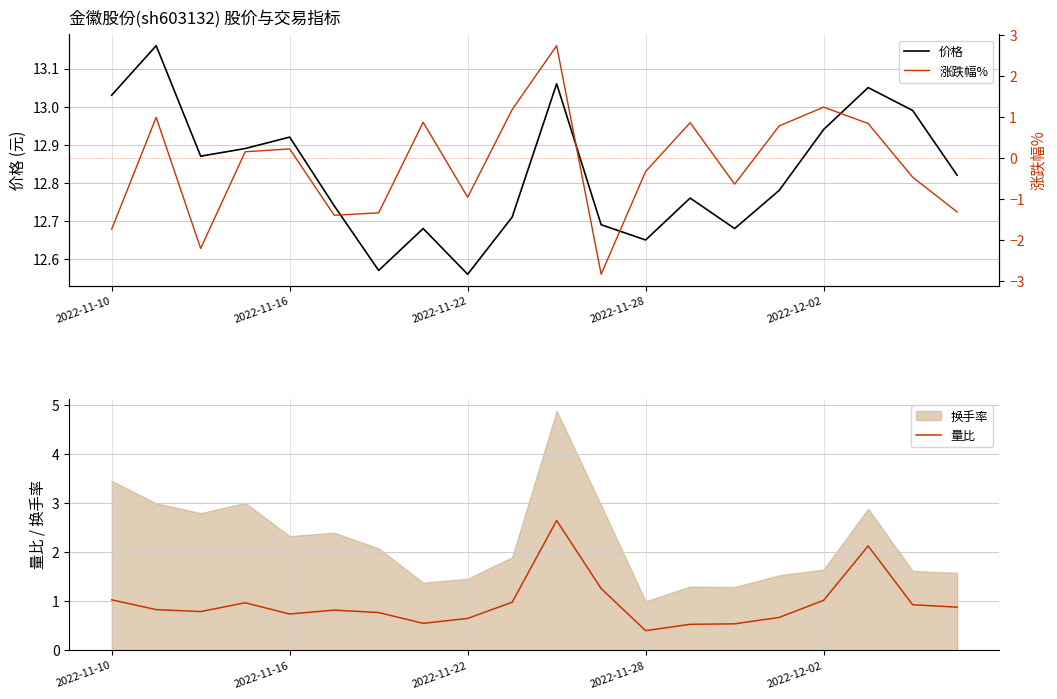

Rank the series at 19 from lowest to highest value.

涨跌幅%, 量比, 价格